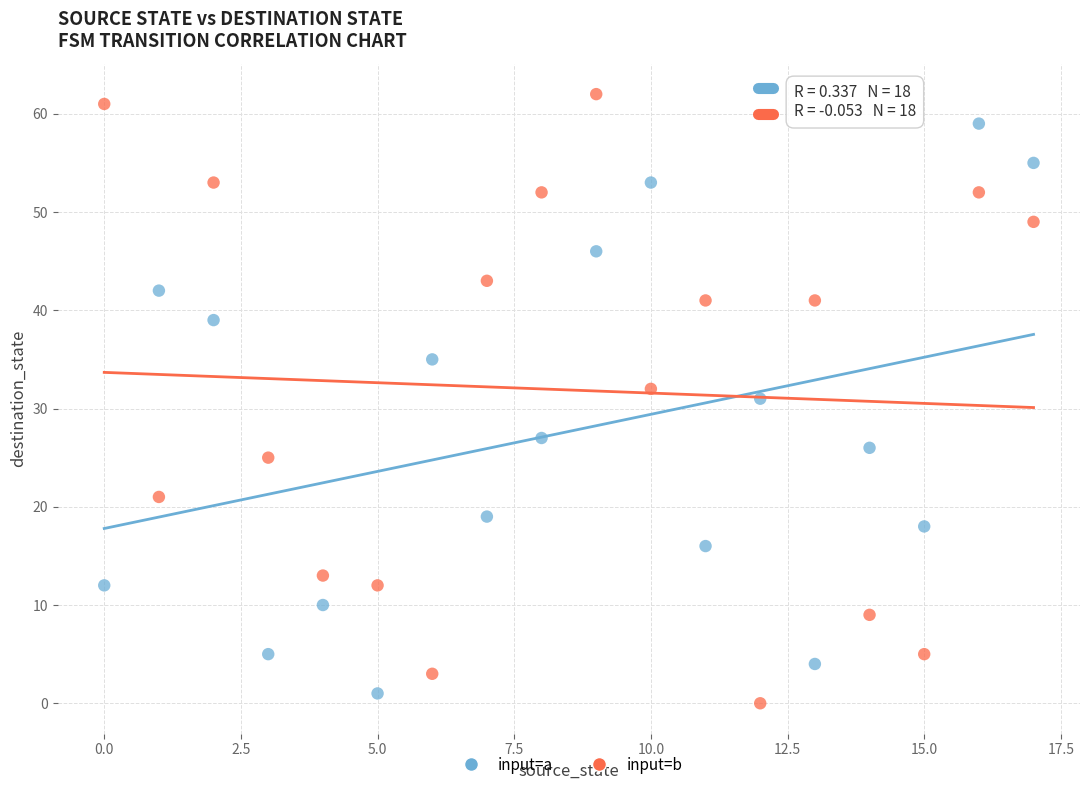

Which series contains the lowest Y value?

input=b